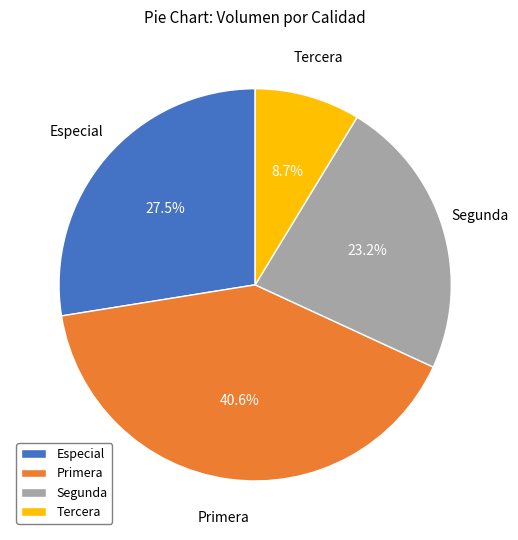

Count the number of slices in the pie.

4